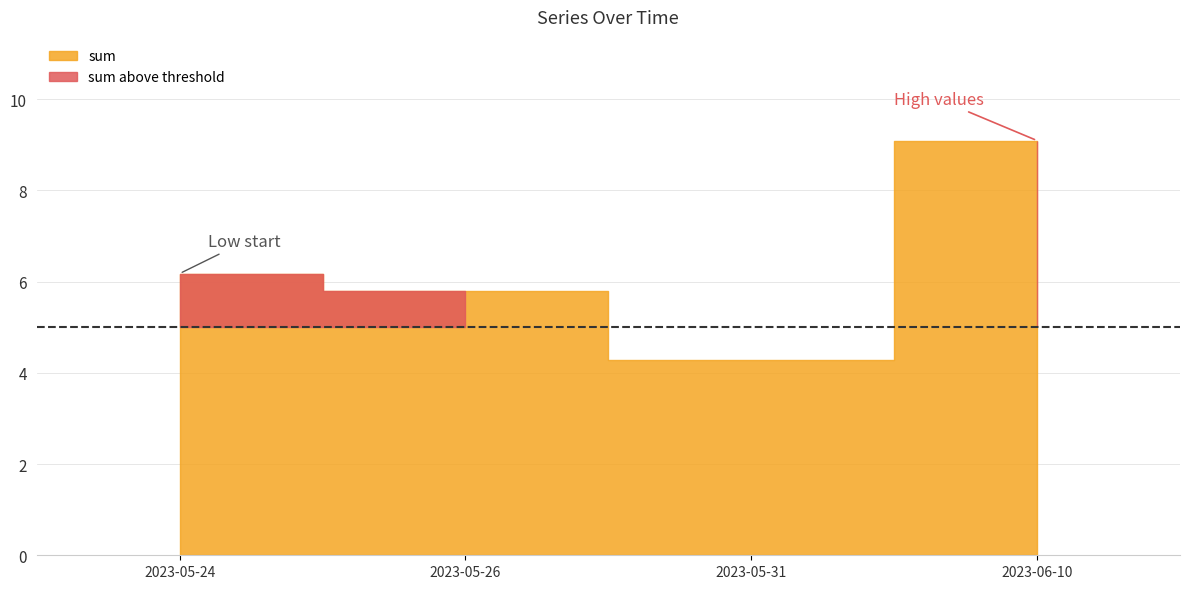

Which series has the largest range (max minus min)?

sum